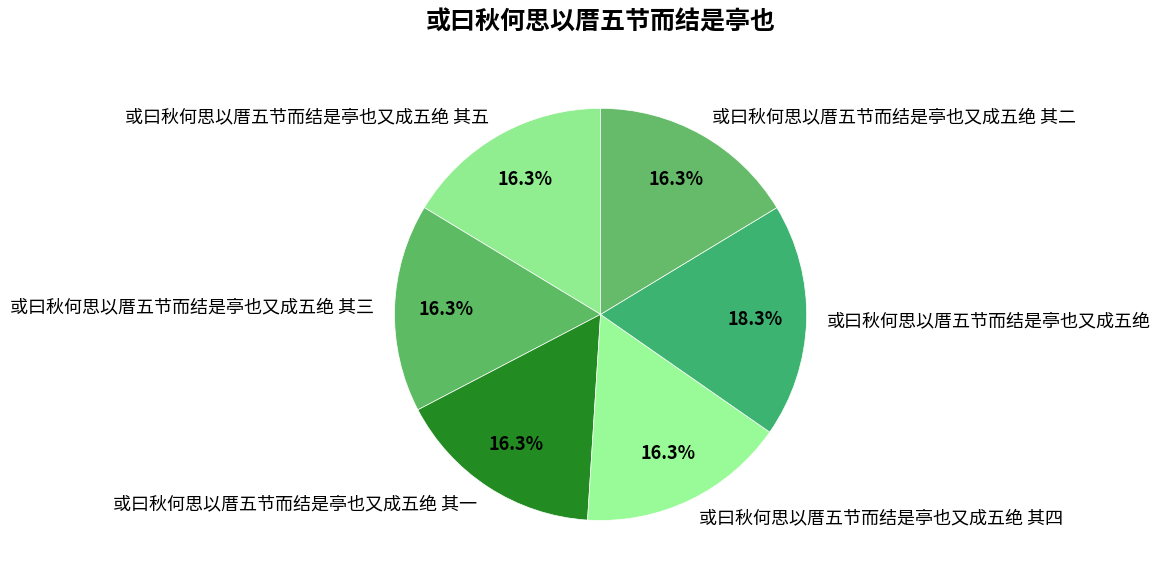

How much of the chart is everything except 或曰秋何思以厝五节而结是亭也又成五绝 其二?

83.7%